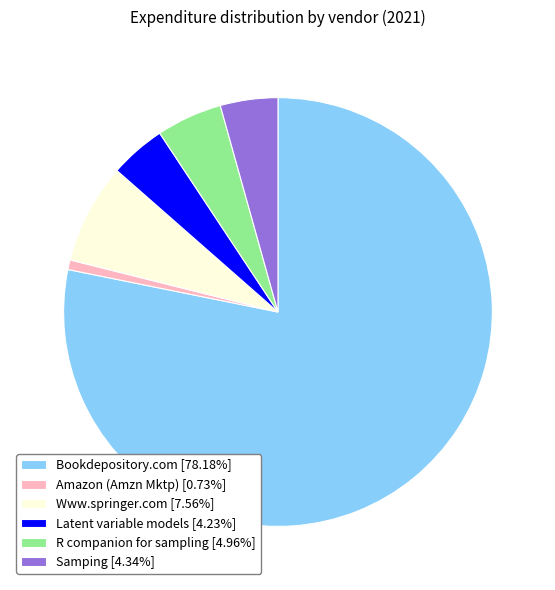

What is the ratio of the value at Samping [4.34%] to the value at Www.springer.com [7.56%]?

0.6